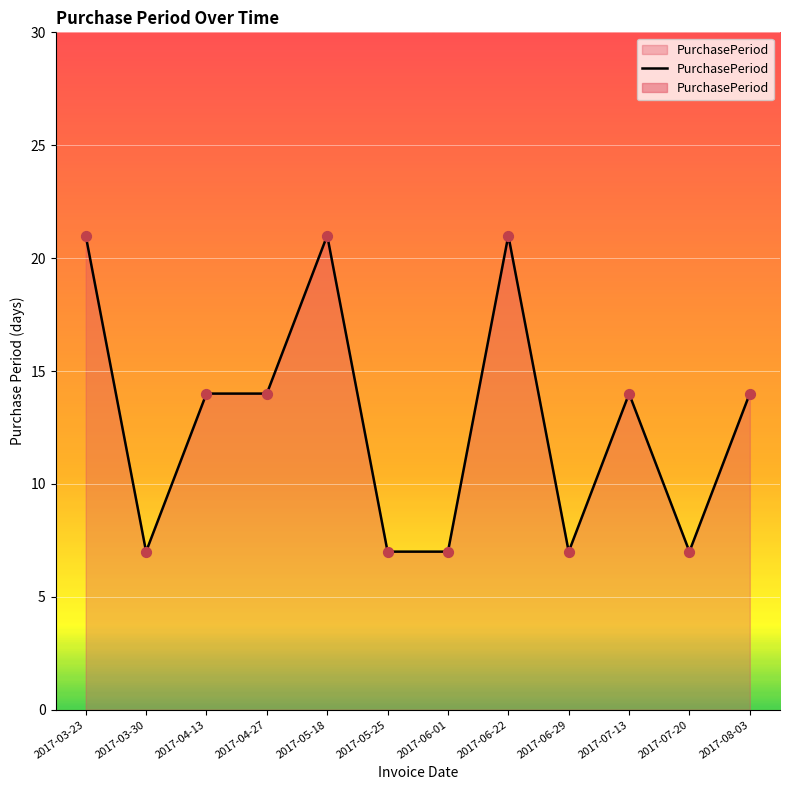

Which has a higher value, 2017-03-23 or 2017-05-18?

2017-03-23